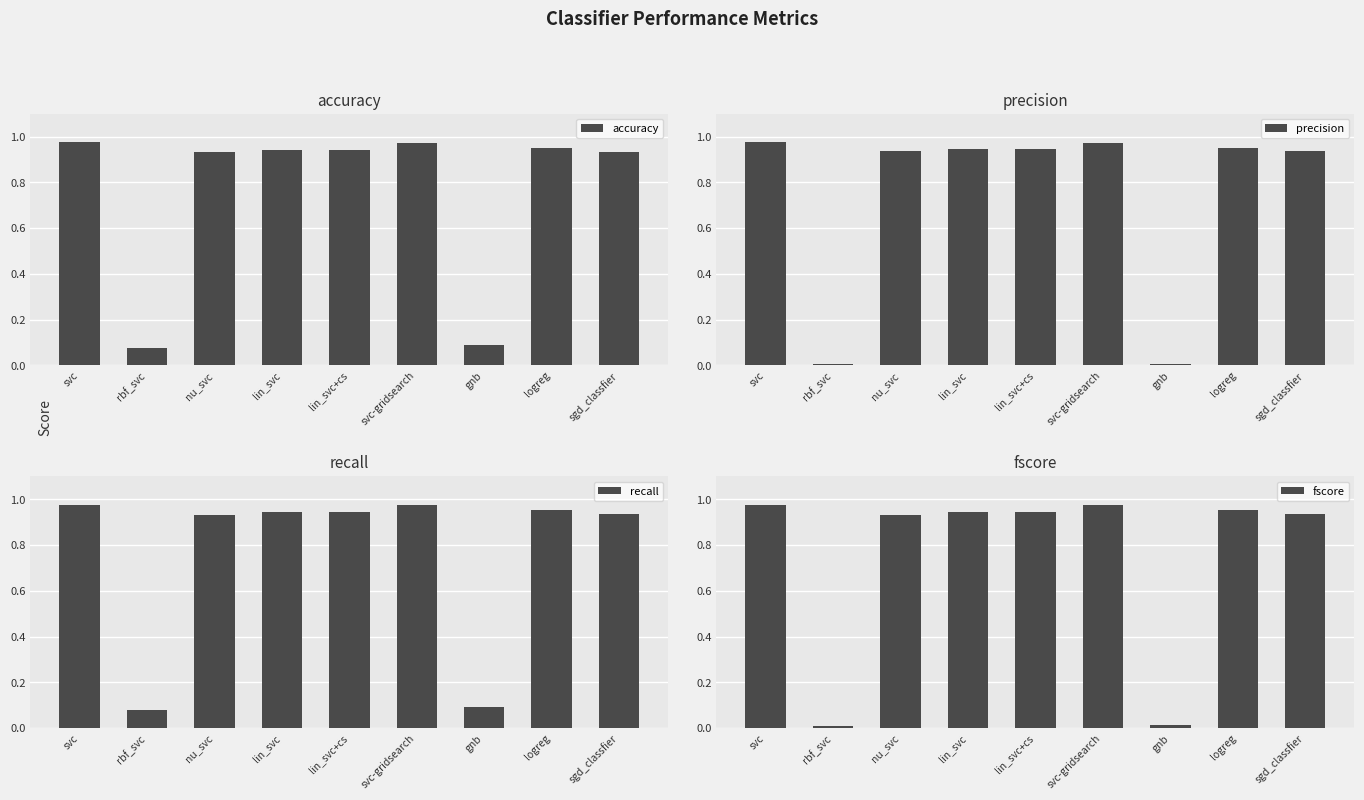

What is the sum of the accuracy values at logreg and lin_svc?

1.9